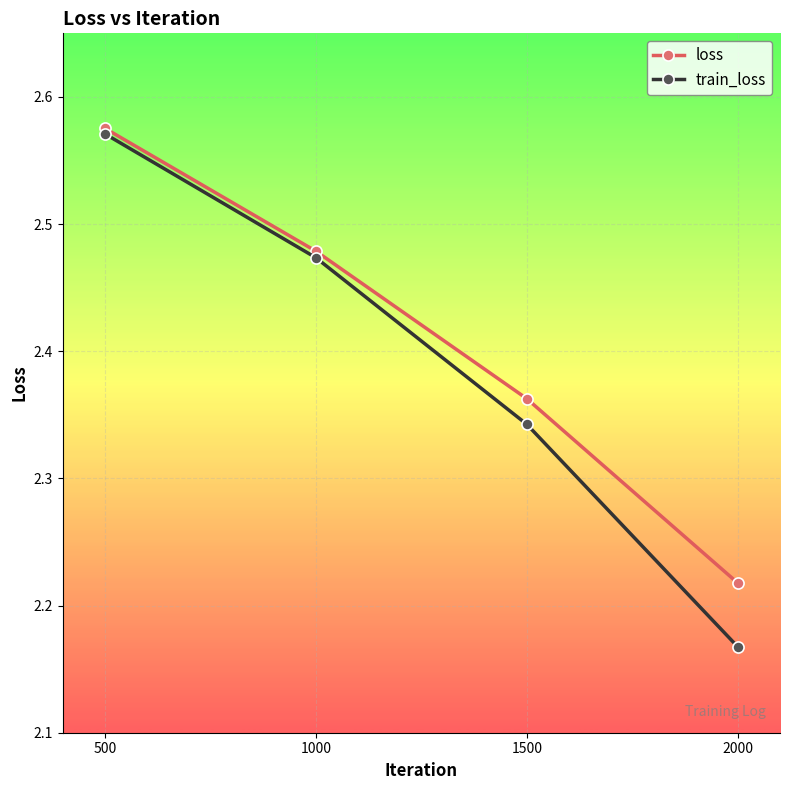

Is the value of train_loss at 500 greater than the value of loss at 2000?

Yes